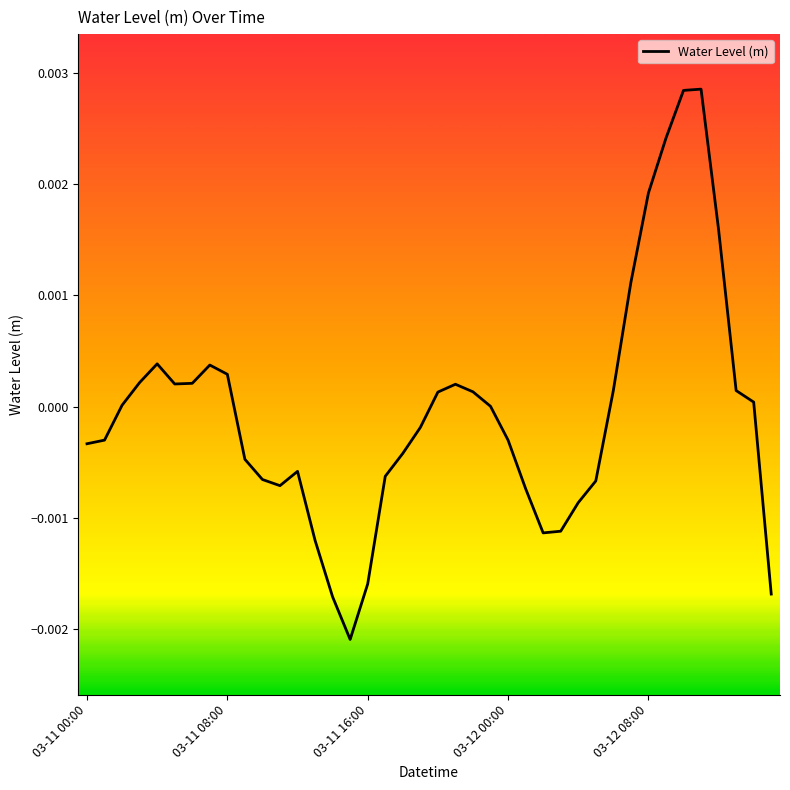

Is this an area chart (filled region under the line)?

No